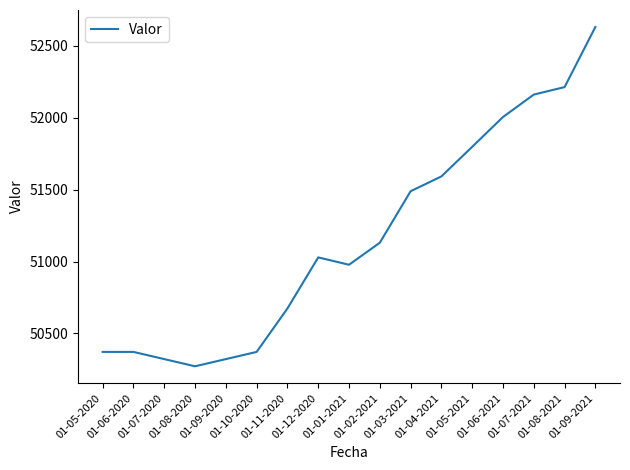

What is the maximum value shown in the chart?

52631